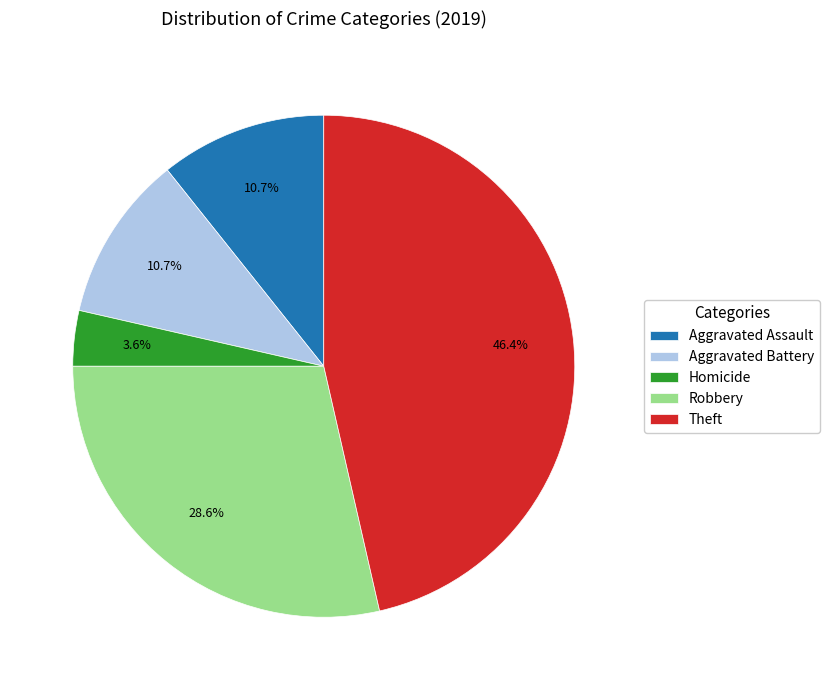

Does any single category account for the majority?

No